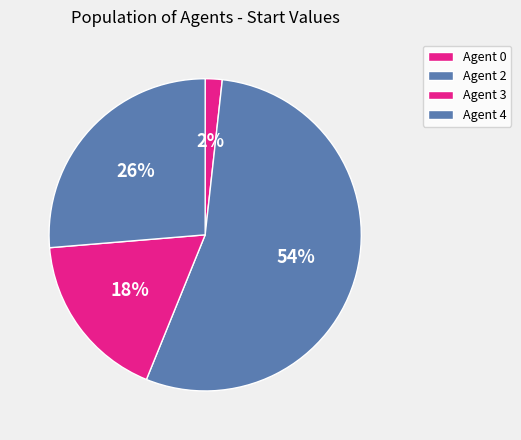

How many slices are in this pie chart?

4